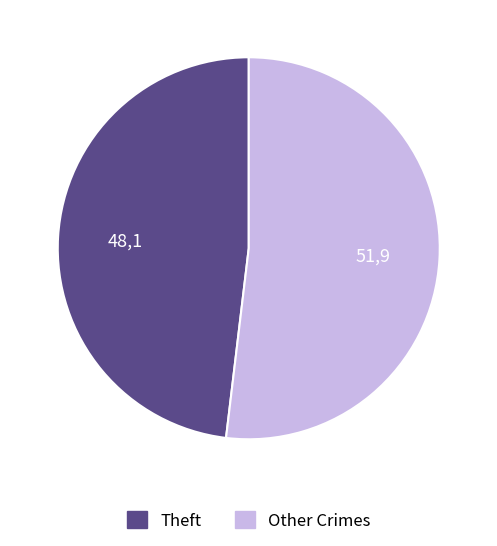

Is there a majority slice in this chart?

Yes